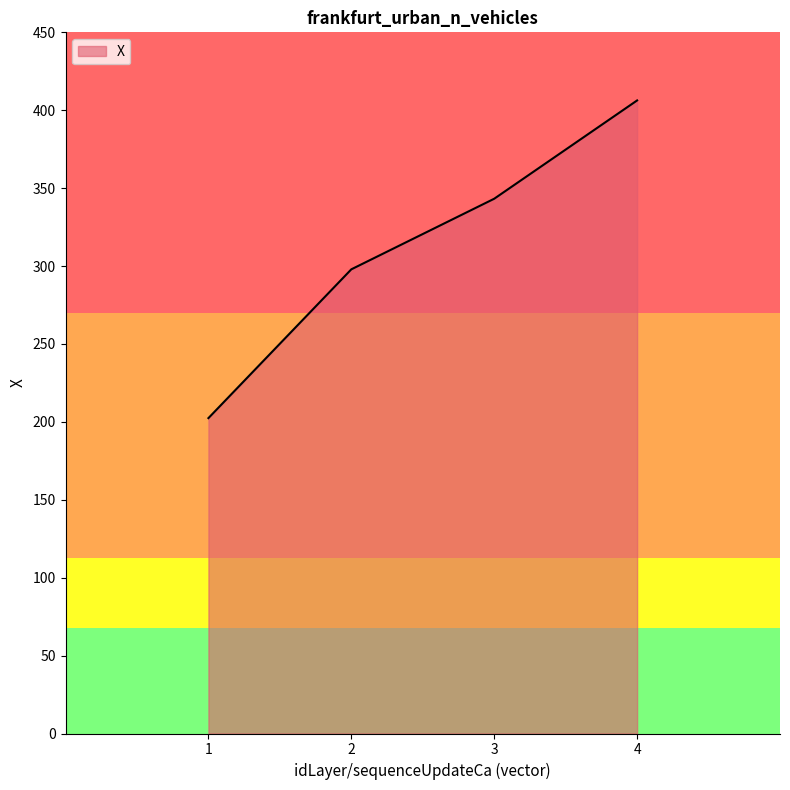

What is the minimum value shown in the chart?

202.4